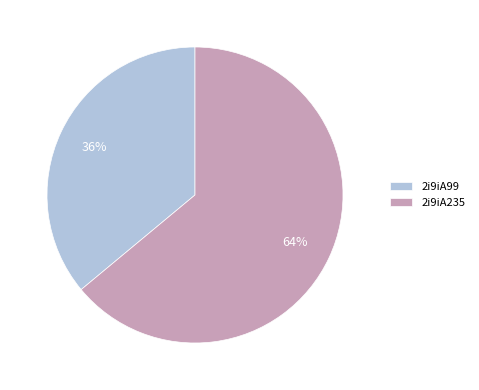

Which slice represents more than half of the pie?

2i9iA235